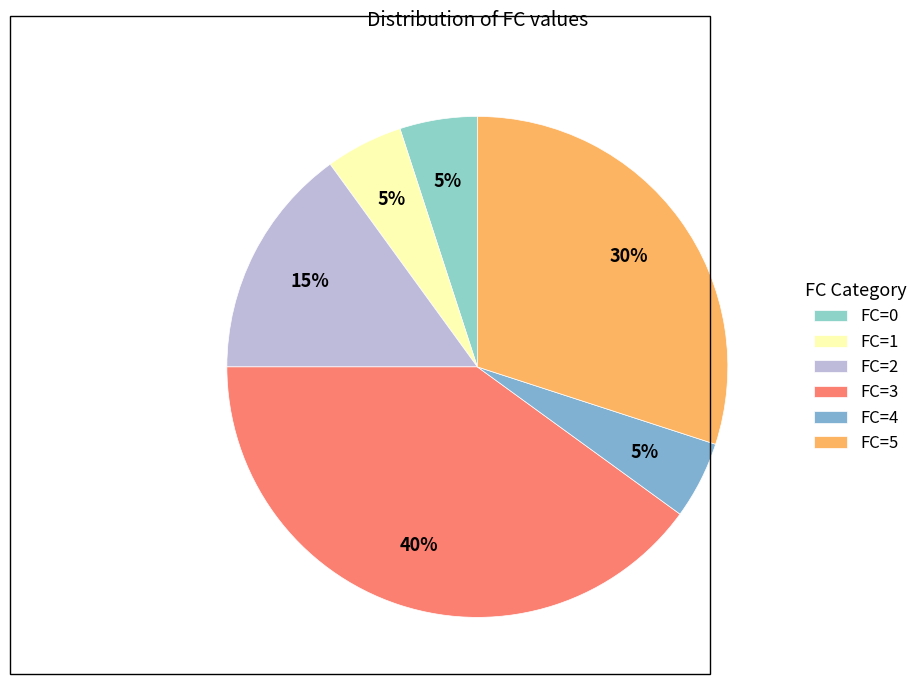

Count the number of slices in the pie.

6